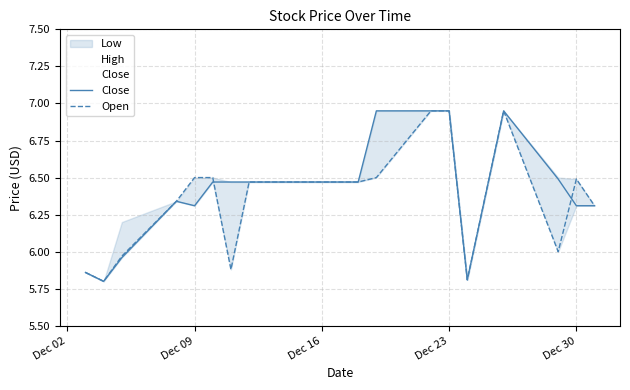

What is the average value of the Open series?

6.4